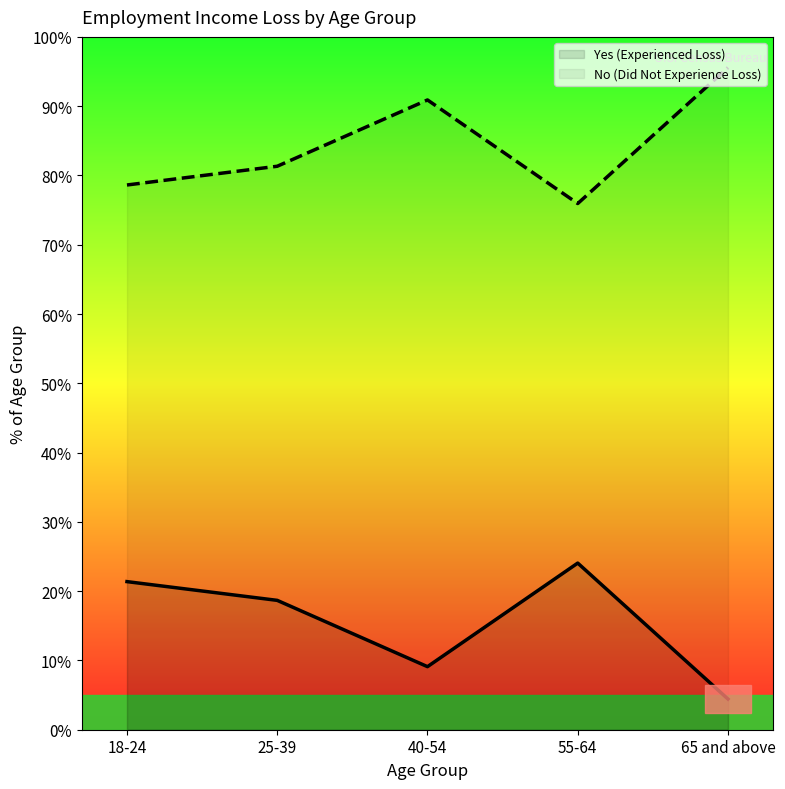

What is the difference between the maximum and minimum values in the Yes (Experienced Loss) series?

19.6